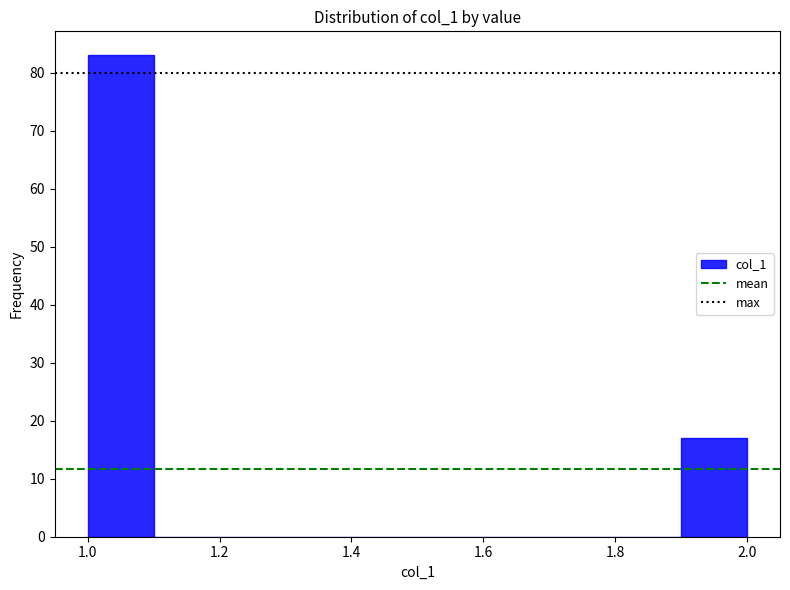

Reading left to right, list every bar in this chart as the range it spans on the x-axis followed by its height. The values are not printed on the chart, so give them approximately, as read against the axis.

1.0 to 1.1: 83
1.1 to 1.2: 0
1.2 to 1.3: 0
1.3 to 1.4: 0
1.4 to 1.5: 0
1.5 to 1.6: 0
1.6 to 1.7: 0
1.7 to 1.8: 0
1.8 to 1.9: 0
1.9 to 2.0: 17